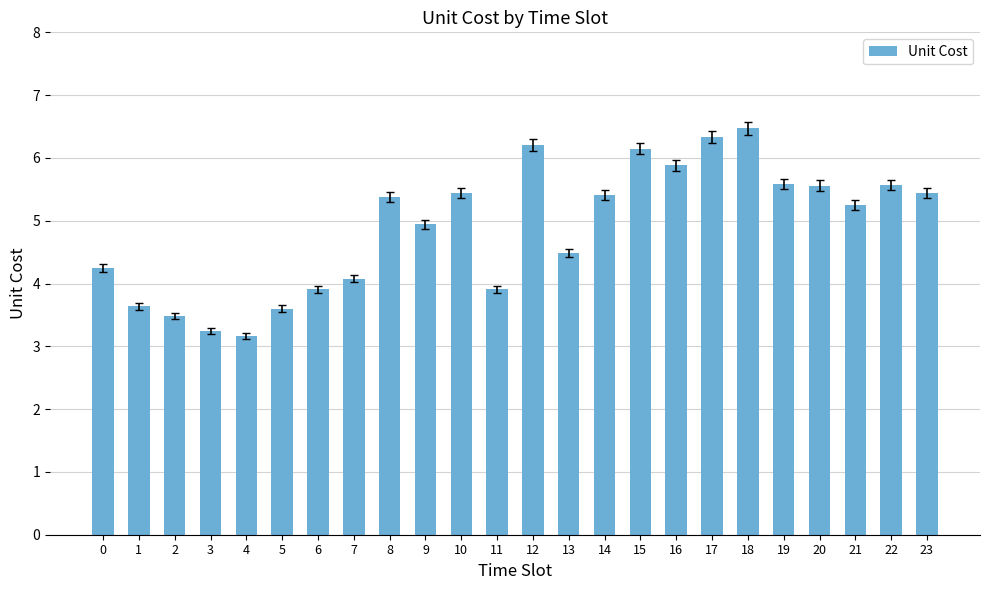

Which has a higher value, 19 or 6?

19